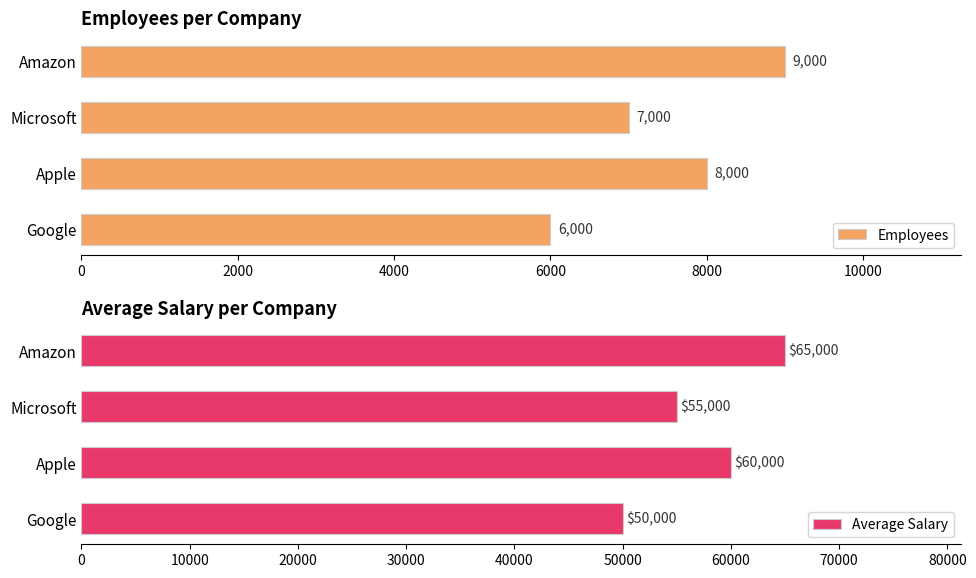

Count the Employees values in the range 7000 to 9000.

3